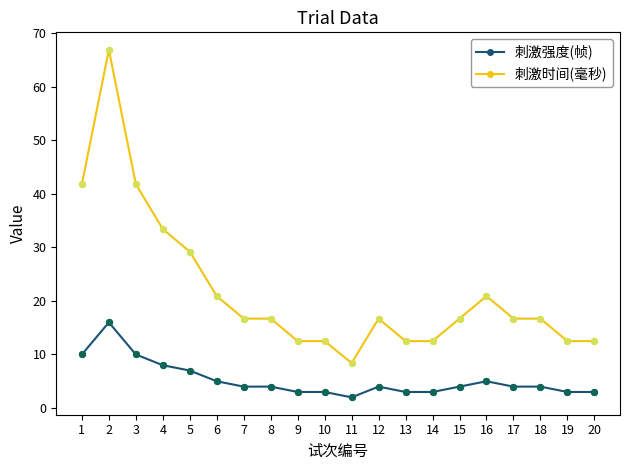

What is the spread (max minus min) of values at 10?

9.5